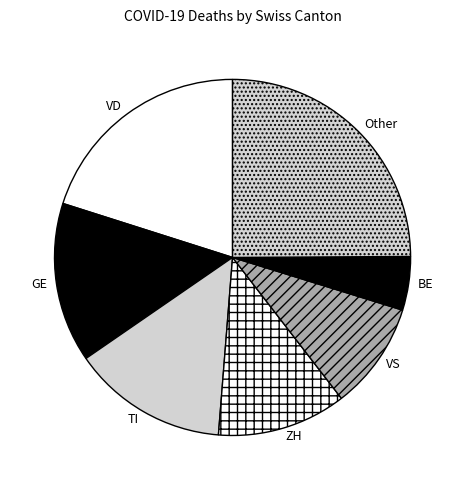

True or false: VS accounts for 10% of the total.

True